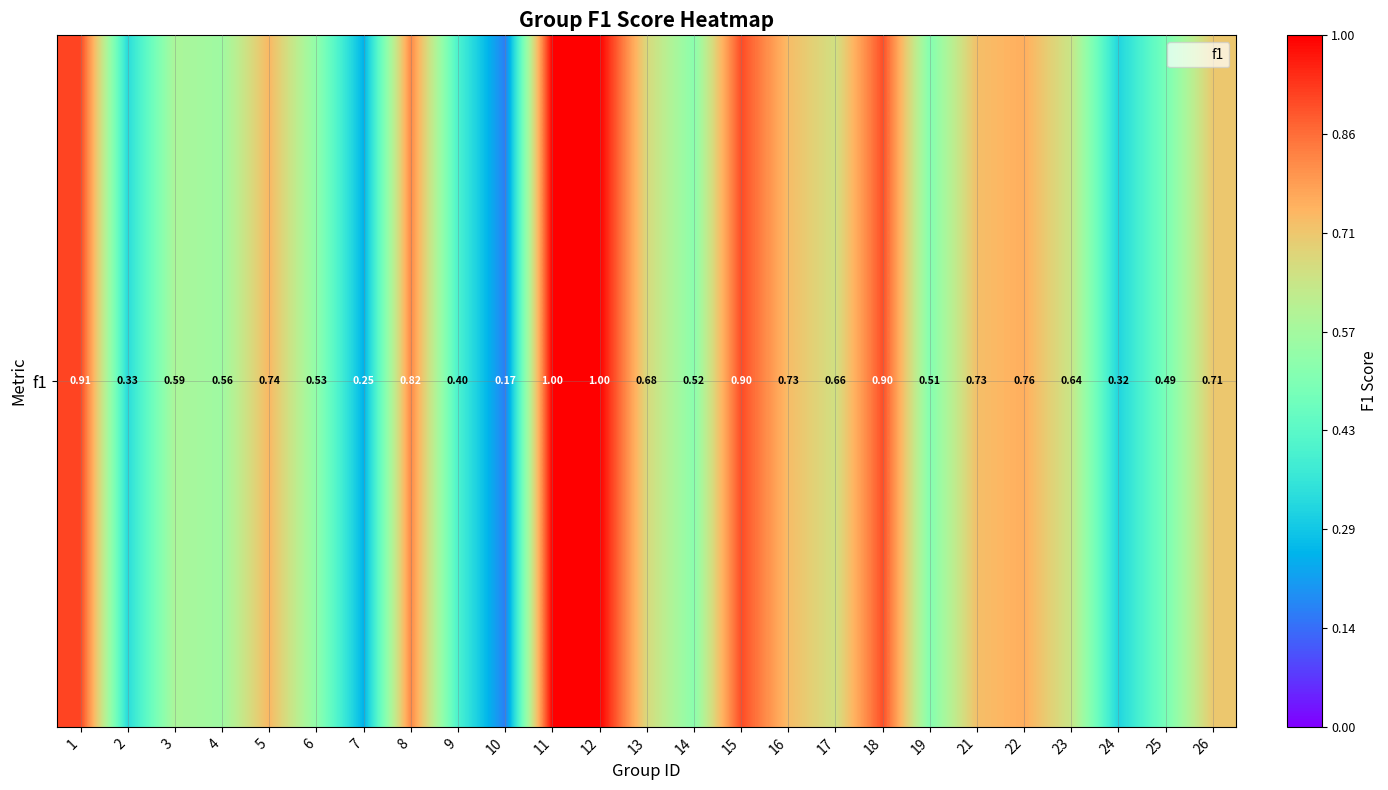

List the labels in order of value, smallest first.

10, 7, 24, 2, 9, 25, 19, 14, 6, 4, 3, 23, 17, 13, 26, 21, 16, 5, 22, 8, 18, 15, 1, 11, 12